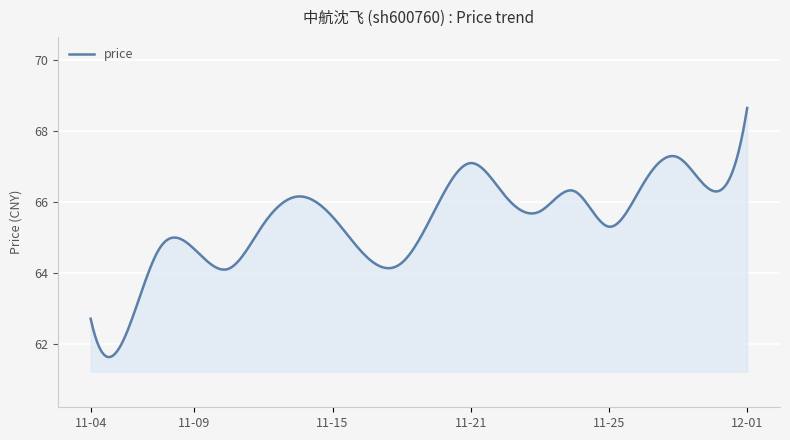

What is the difference between the maximum and second lowest values?

7.0